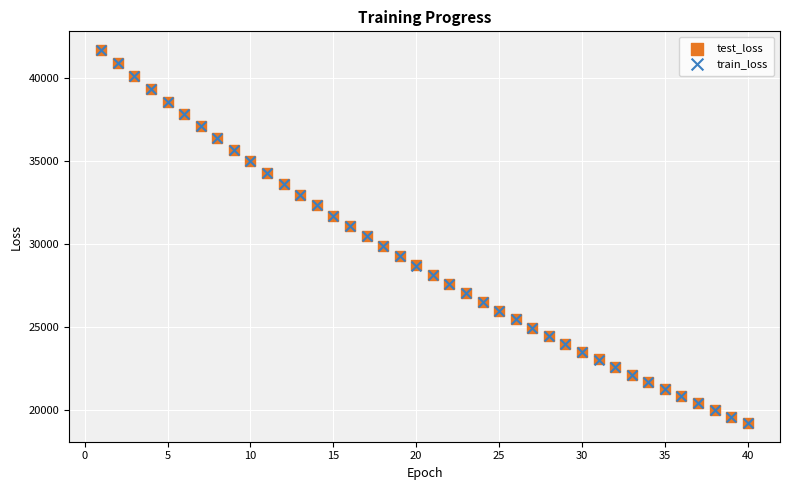

What are all the series names shown in the legend?

test_loss, train_loss